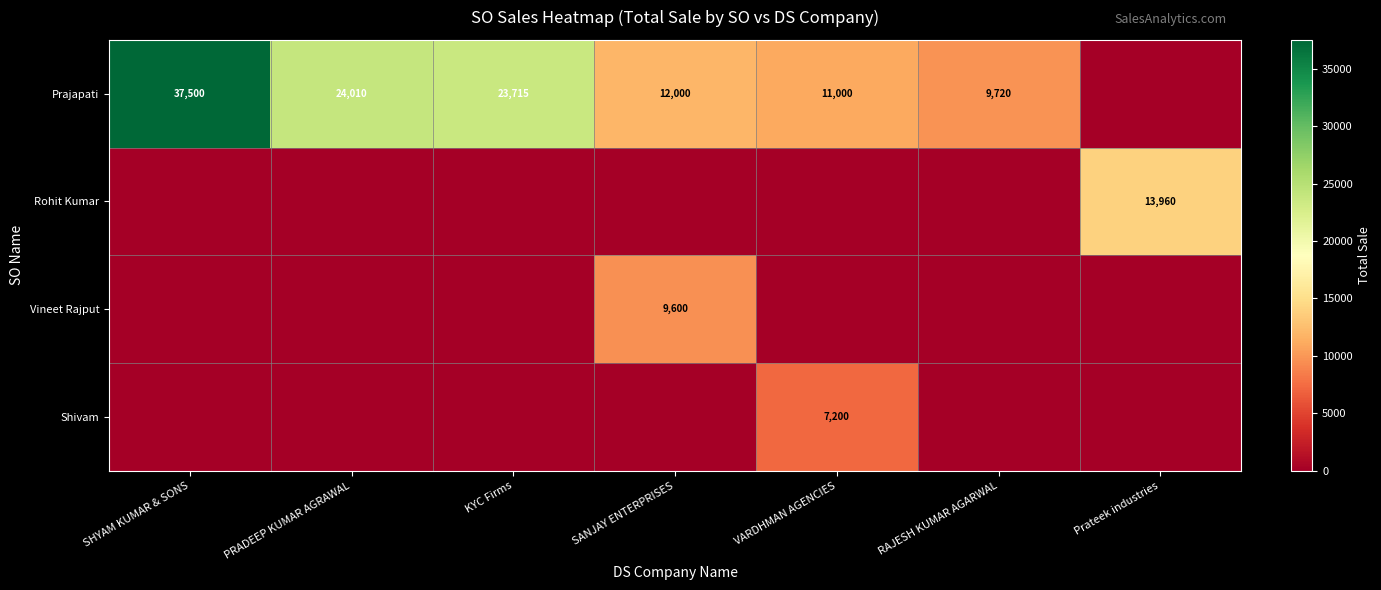

True or false: Prajapati has a value of 11507 at SHYAM KUMAR & SONS.

False